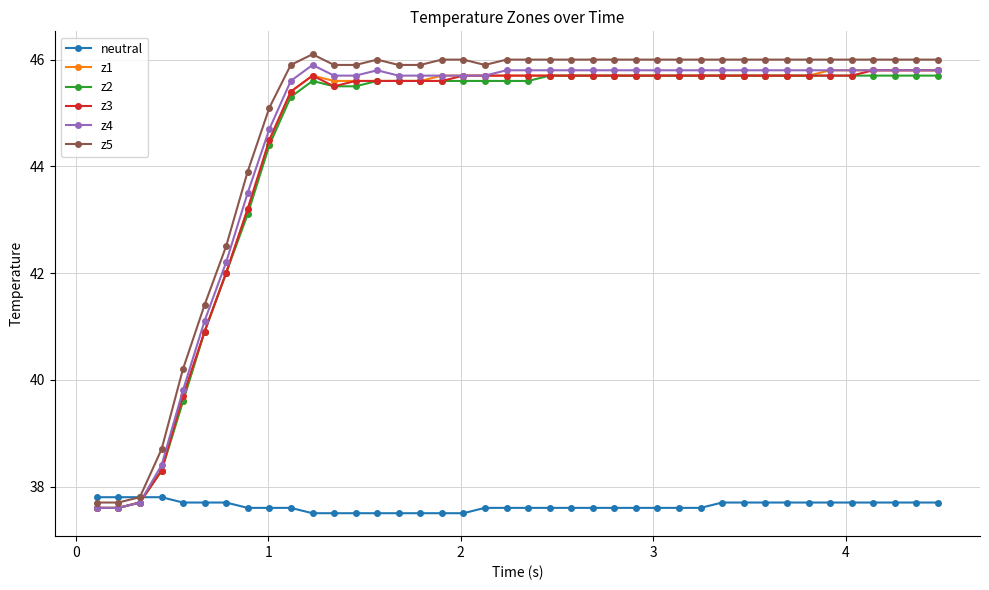

What are all the series names shown in the legend?

neutral, z1, z2, z3, z4, z5